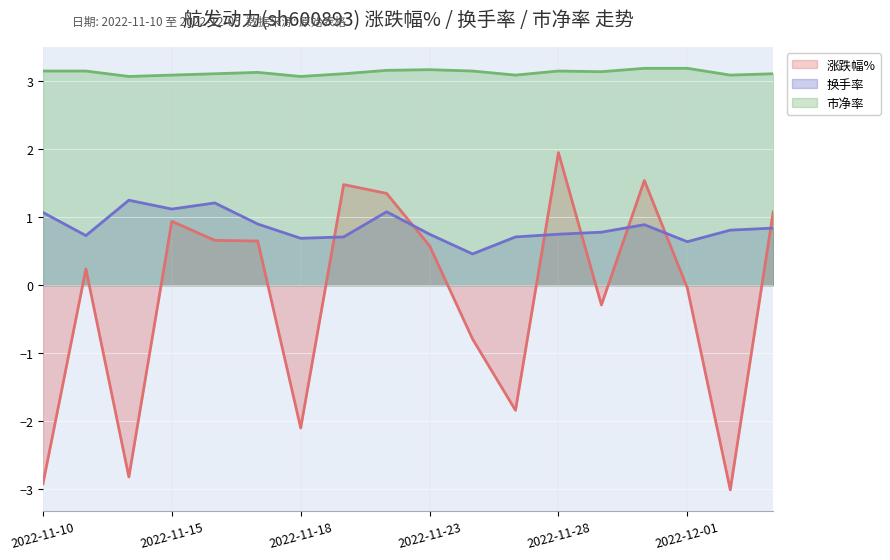

At how many categories does at least one series exceed 3?

18